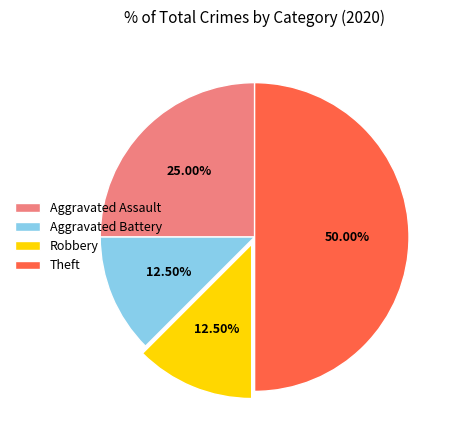

Which slice is the largest?

Theft